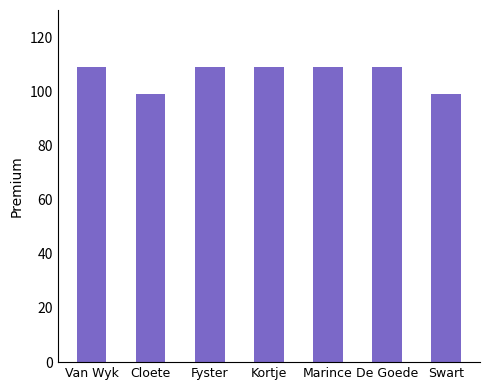

What is the sum of all values?

743